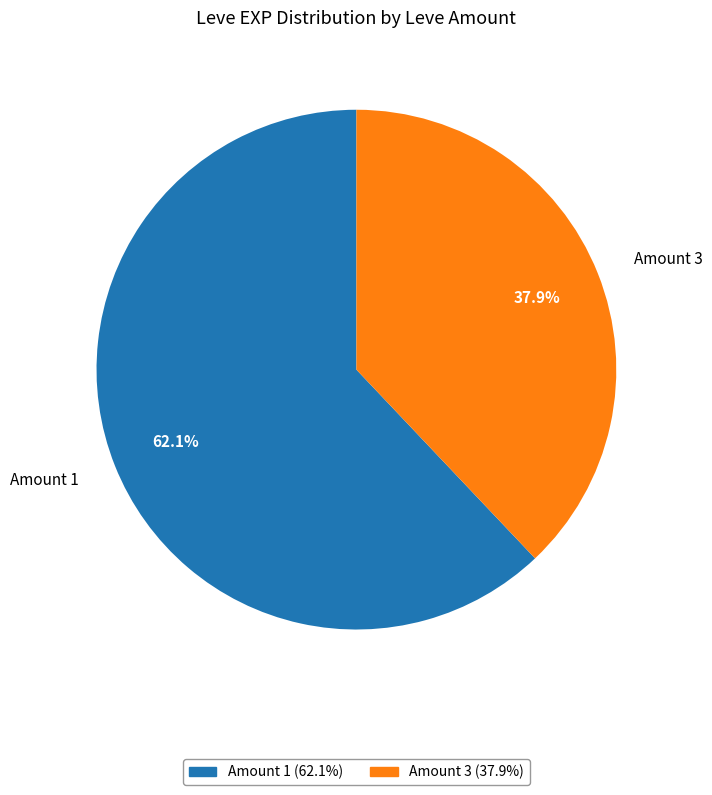

Combined, what portion of the pie is Amount 1 and Amount 3?

100.0%